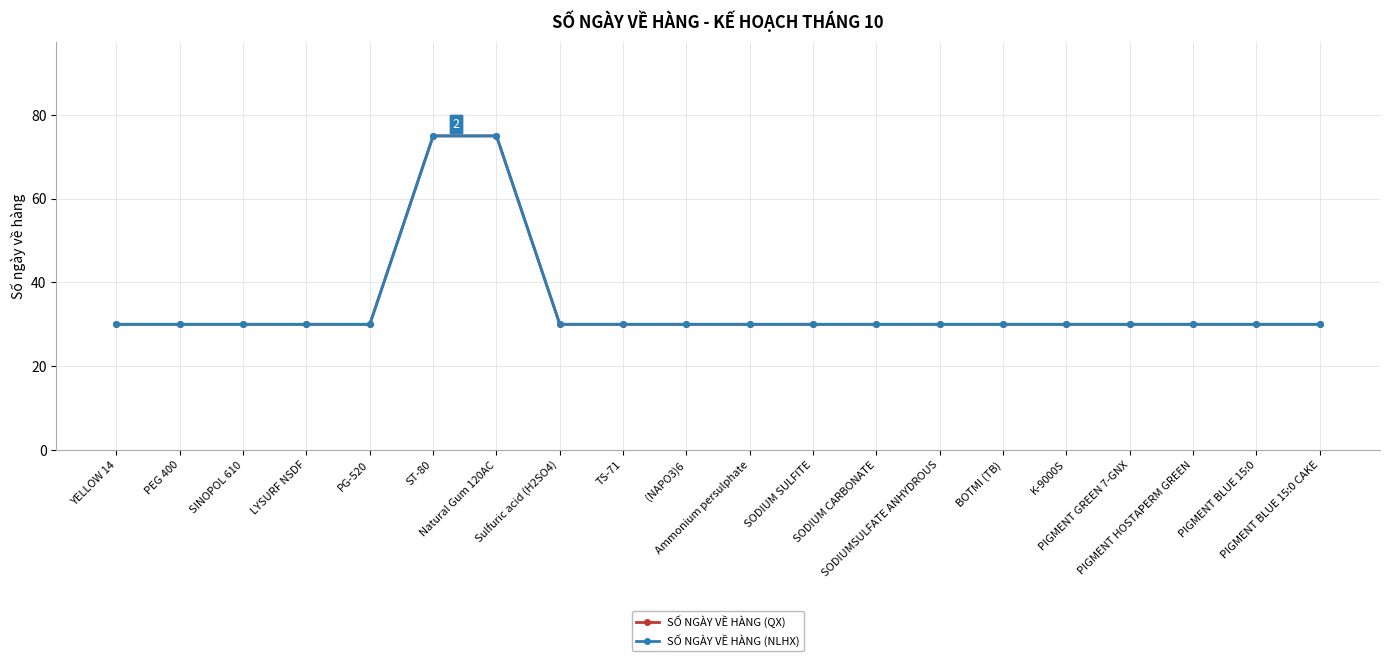

List the labels in order of SỐ NGÀY VỀ HÀNG (NLHX) value, largest first.

ST-80, Natural Gum 120AC, YELLOW 14, PEG 400, SINOPOL 610, LYSURF NSDF, PG-520, Sulfuric acid (H2SO4), TS-71, (NAPO3)6, Ammonium persulphate, SODIUM SULFITE, SODIUM CARBONATE, SODIUMSULFATE ANHYDROUS, BOTMI (TB), K-9000S, PIGMENT GREEN 7-GNX, PIGMENT HOSTAPERM GREEN, PIGMENT BLUE 15:0, PIGMENT BLUE 15:0 CAKE